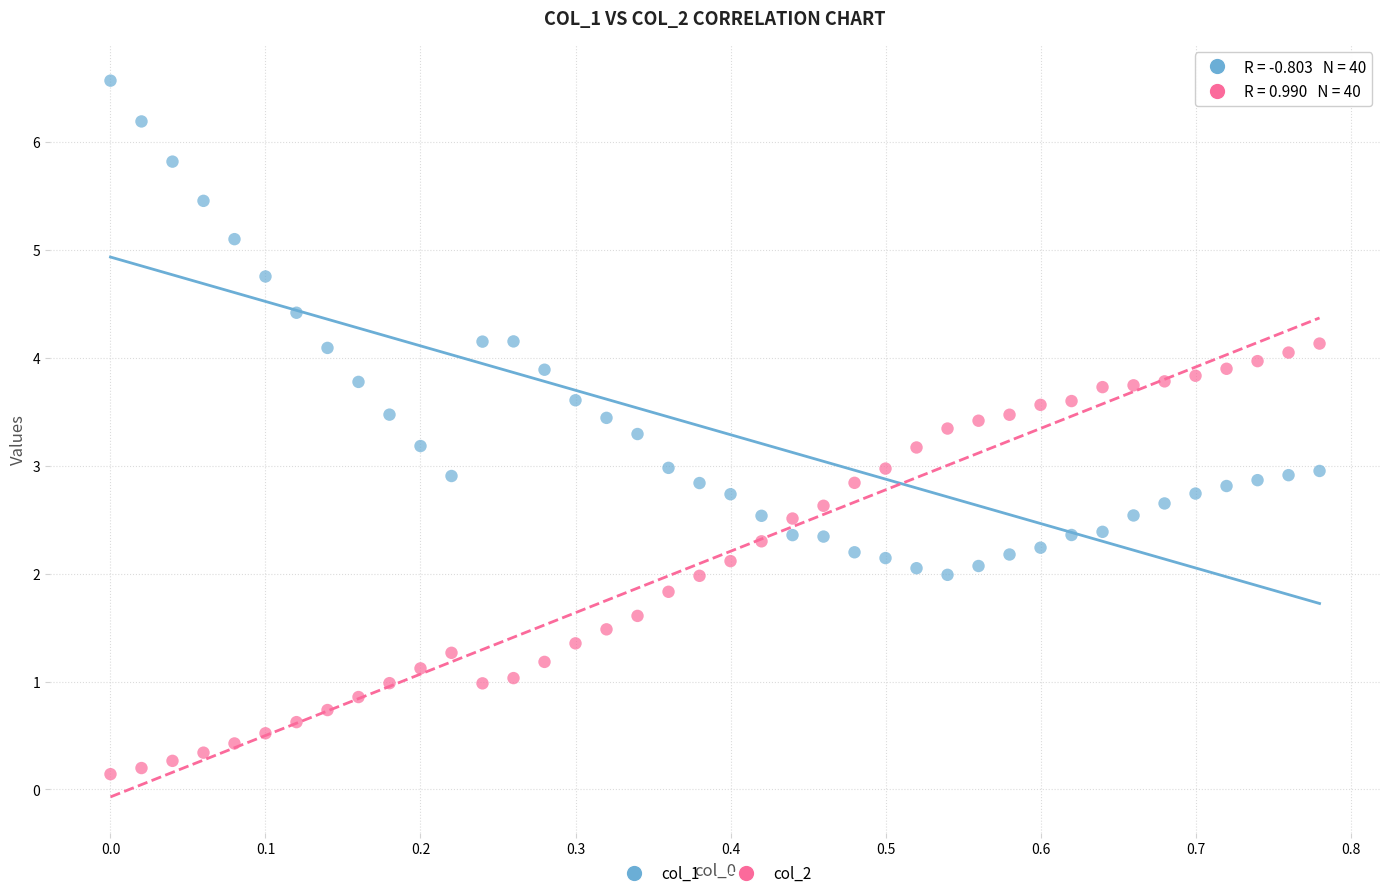

Across all data points, what is the range of X values (max minus min)?

0.8